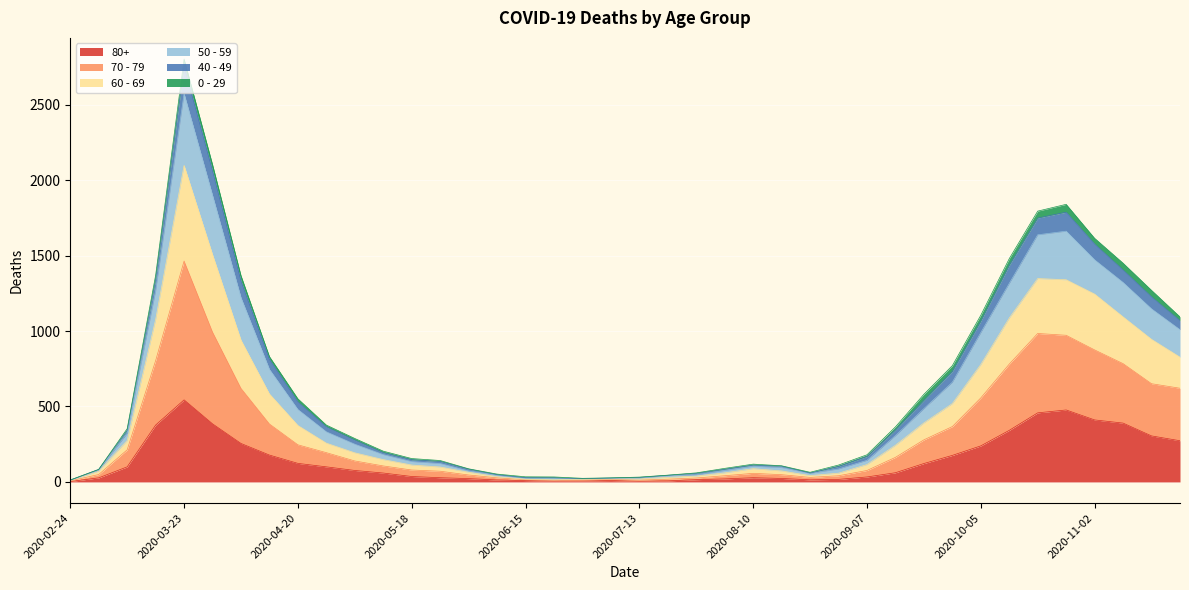

At which category is the sum across all series the highest?

2020-03-23